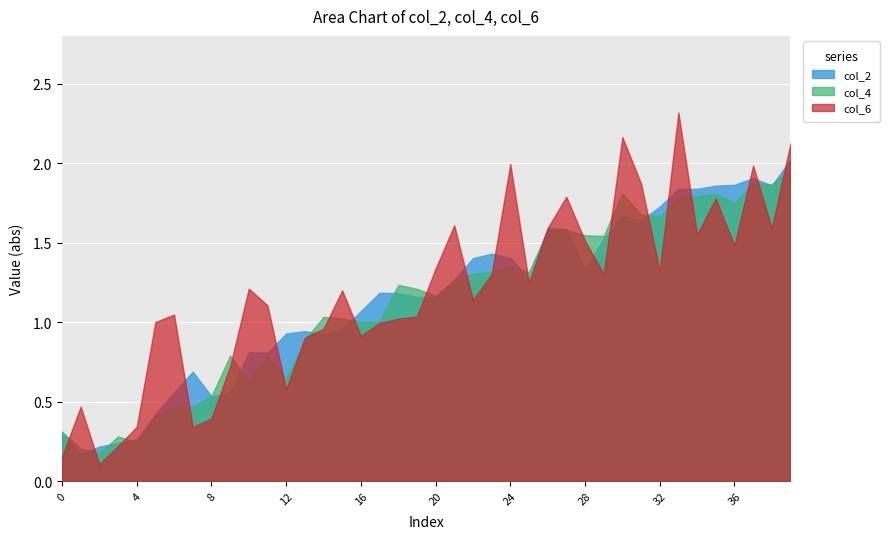

What is the difference between the col_6 values at 37 and 34?

0.4